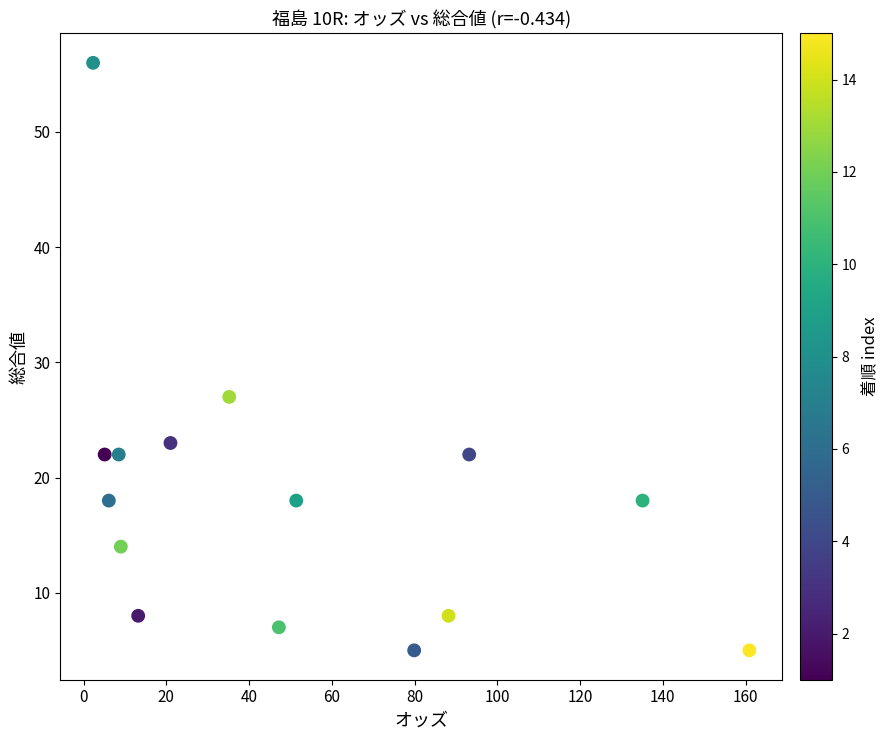

What Y value in the scatter plot is closest to 30?

27